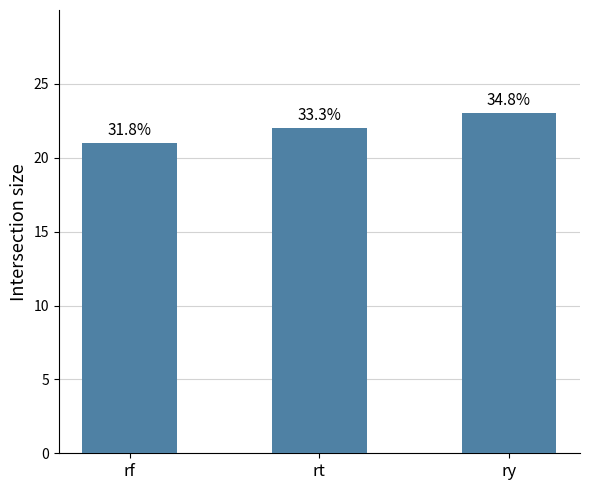

Approximately how many times larger is the value at rt compared to rf?

1.0